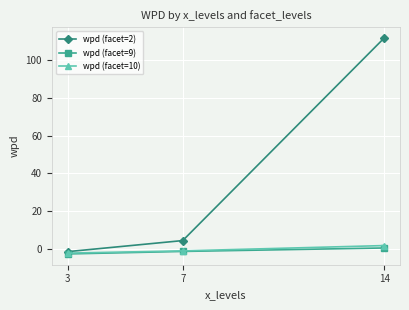

True or false: wpd (facet=2) has a value of 4.5 at 7.

True